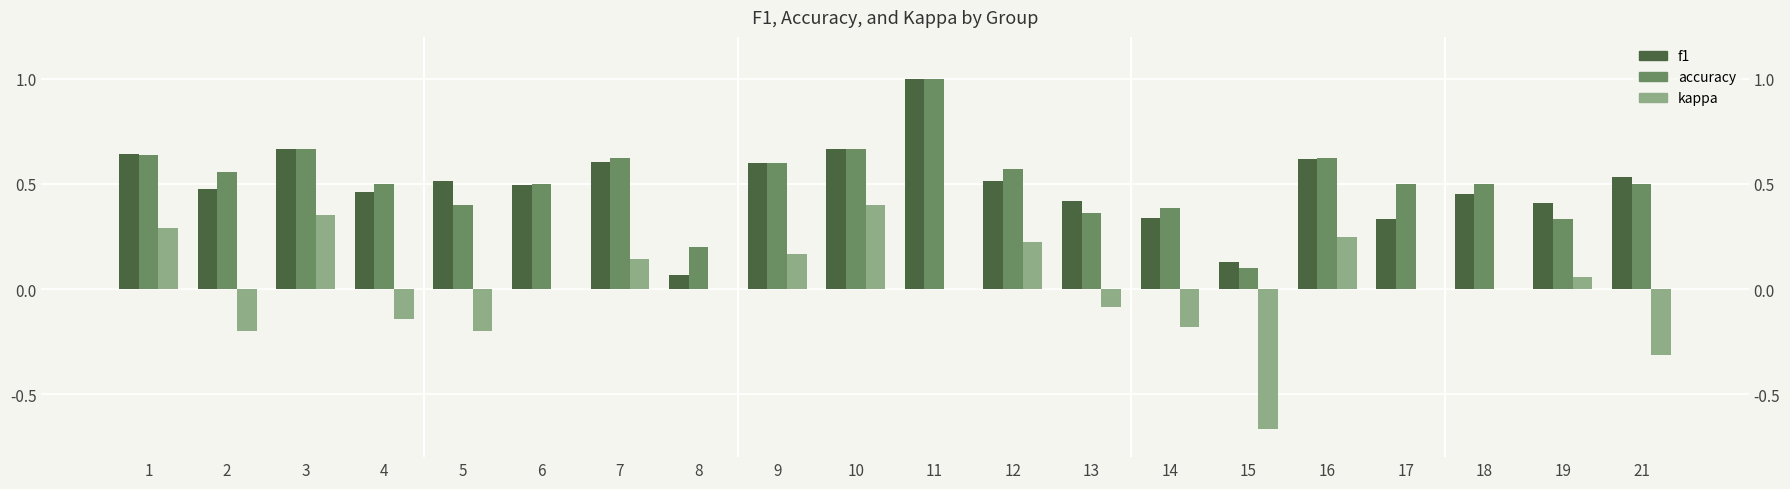

Count the number of data series in this chart.

3